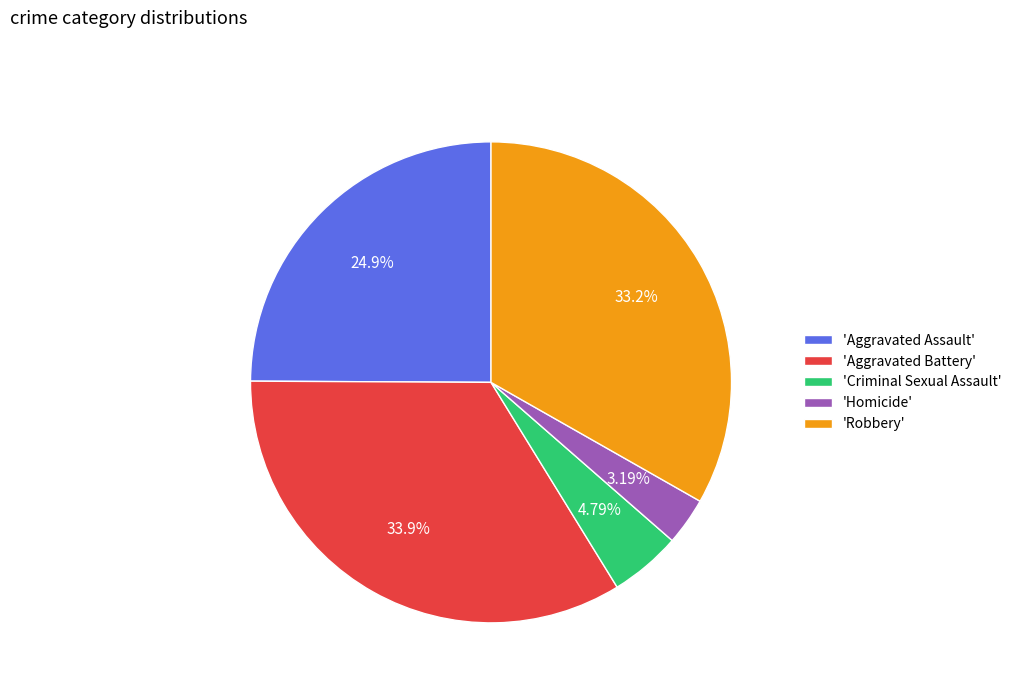

Between 'Aggravated Assault' and 'Criminal Sexual Assault', which is larger?

'Aggravated Assault'